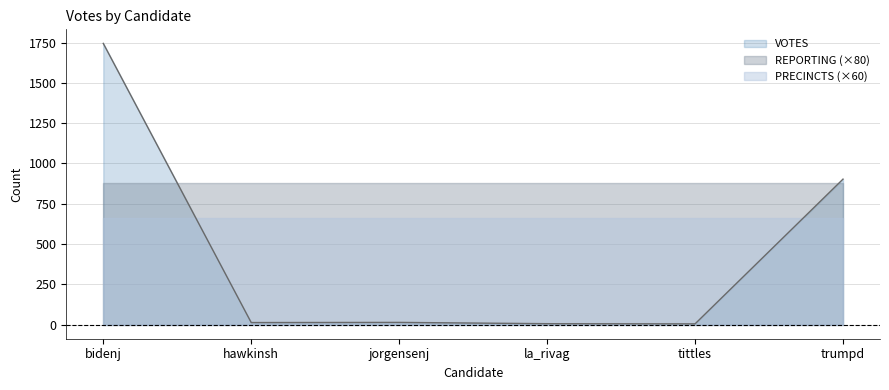

Reading left to right, what are all the values shown in this chart?

VOTES: bidenj=1745	hawkinsh=13	jorgensenj=14	la_rivag=6	tittles=5	trumpd=903
REPORTING: bidenj=11	hawkinsh=11	jorgensenj=11	la_rivag=11	tittles=11	trumpd=11
PRECINCTS: bidenj=11	hawkinsh=11	jorgensenj=11	la_rivag=11	tittles=11	trumpd=11